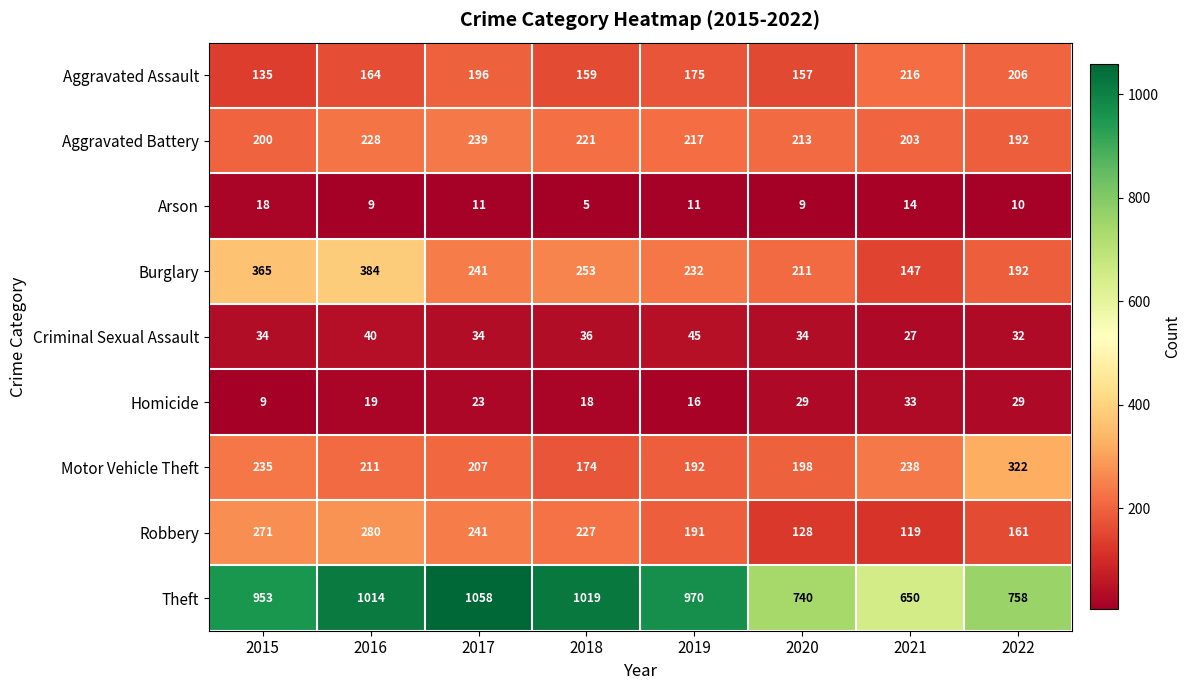

Read the Burglary value at 2017.

241